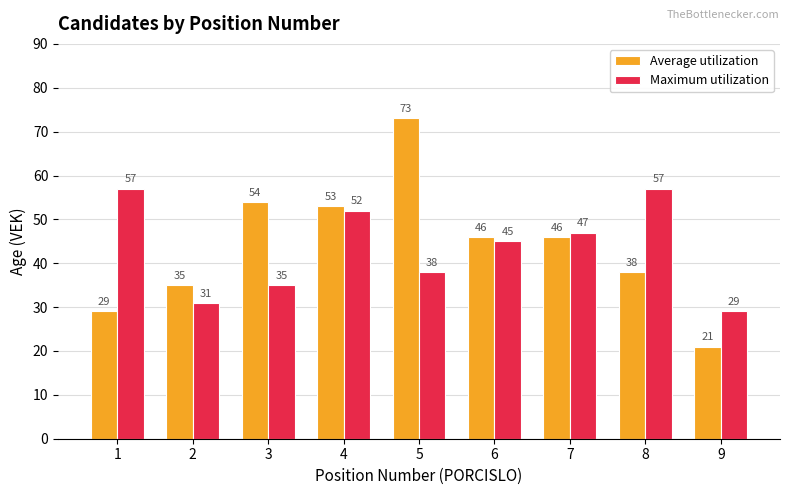

What is the sum of the Maximum utilization values at 6 and 8?

102